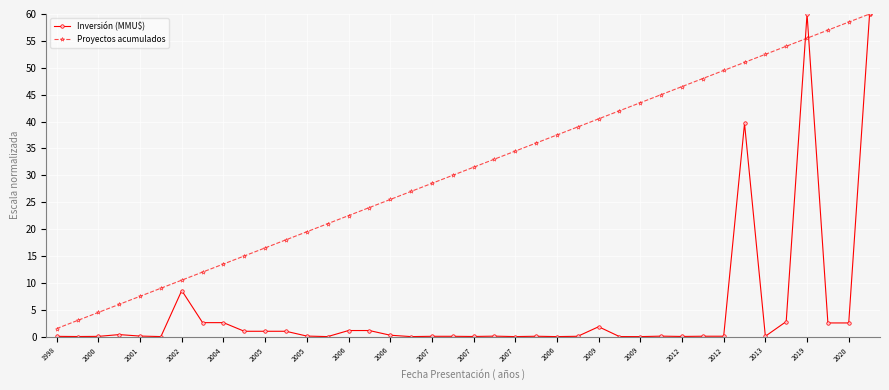

Is this an area chart (filled region under the line)?

No